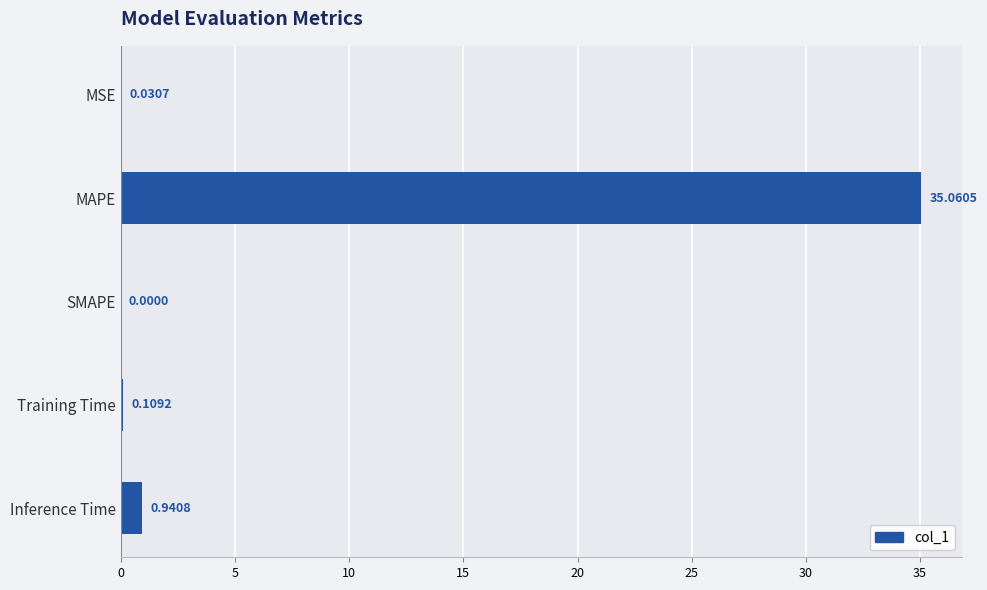

What is the change in value from MSE to Inference Time?

+0.9